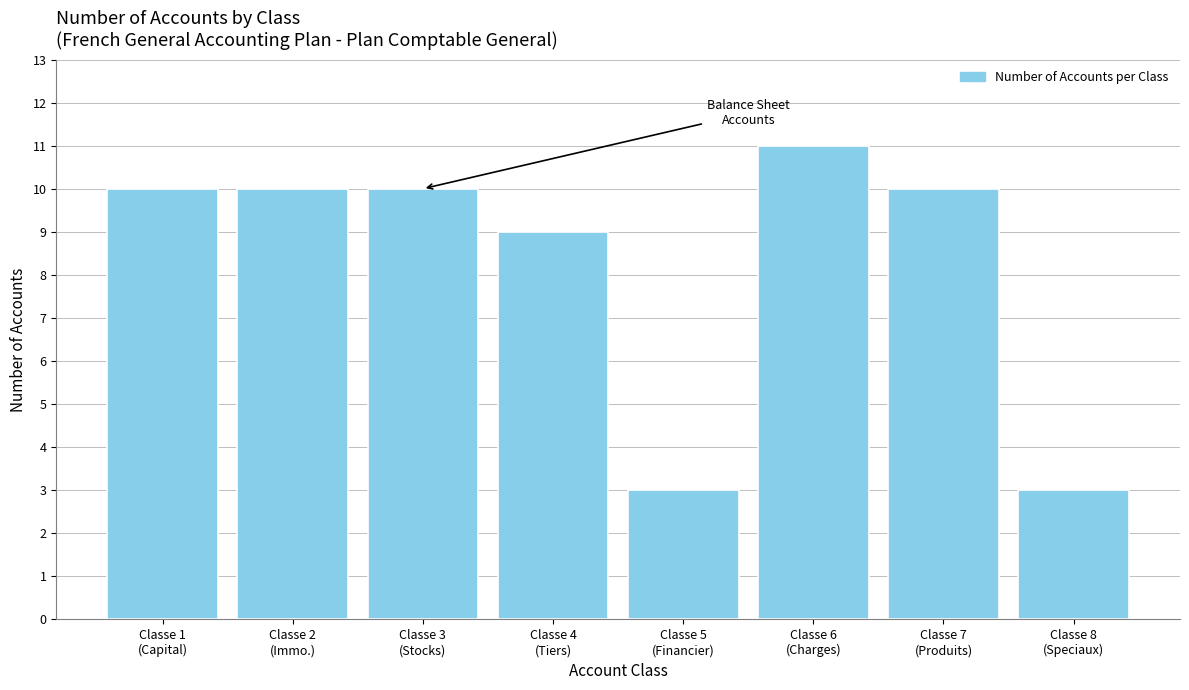

Reading right to left, list all the values displayed in this chart.

3	10	11	3	9	10	10	10